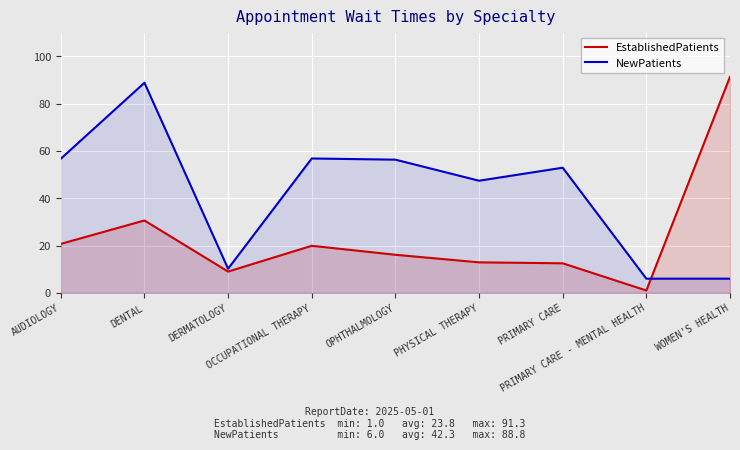

How many intersections are there between NewPatients and EstablishedPatients?

1